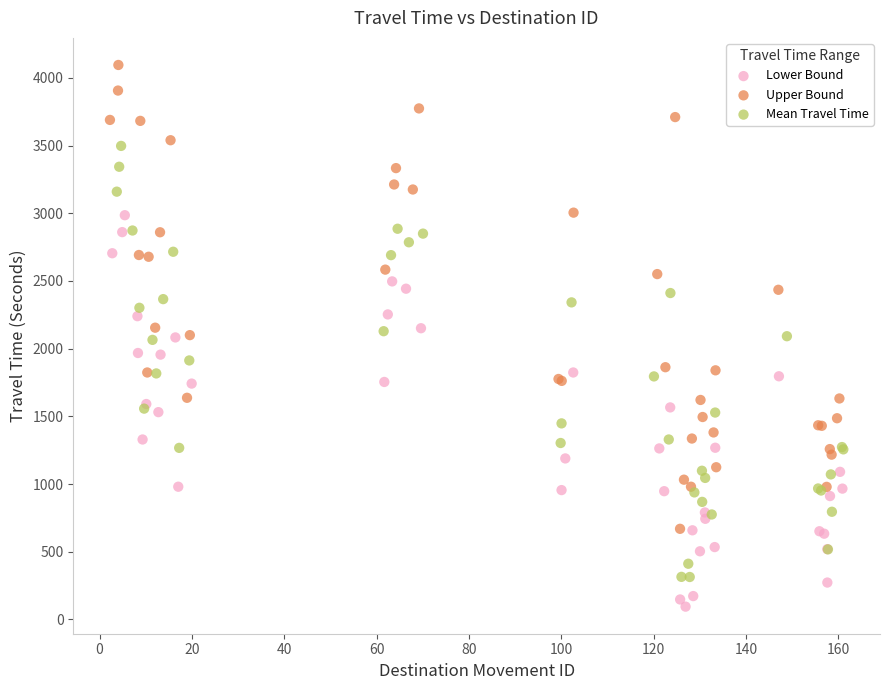

Which series contains the highest Y value?

Upper Bound